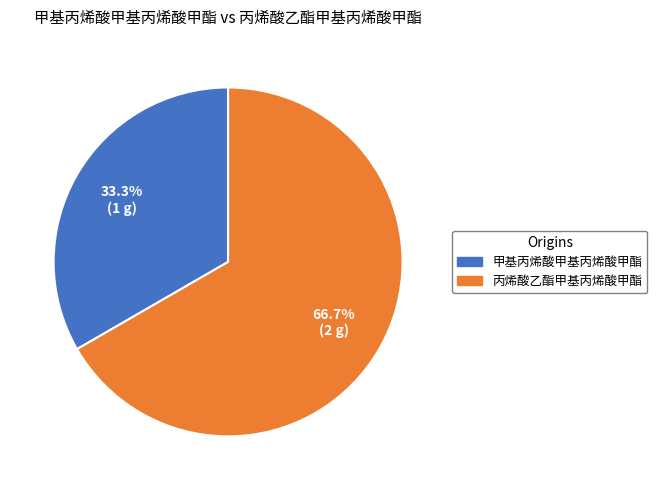

How many slices are in this pie chart?

2